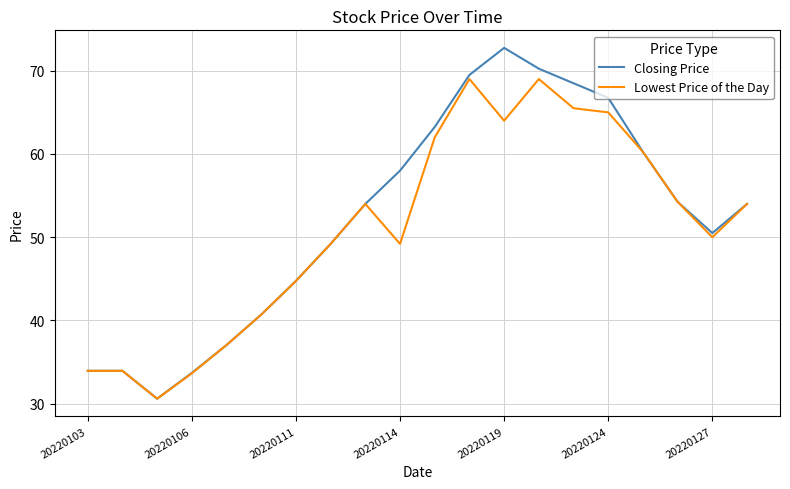

What is the highest value of the Lowest Price of the Day series?

69.0